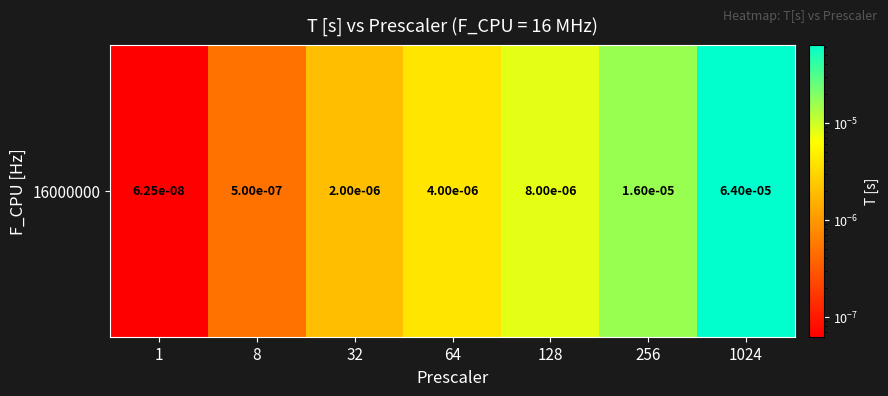

List the labels in order of value, largest first.

1024, 256, 128, 64, 32, 8, 1